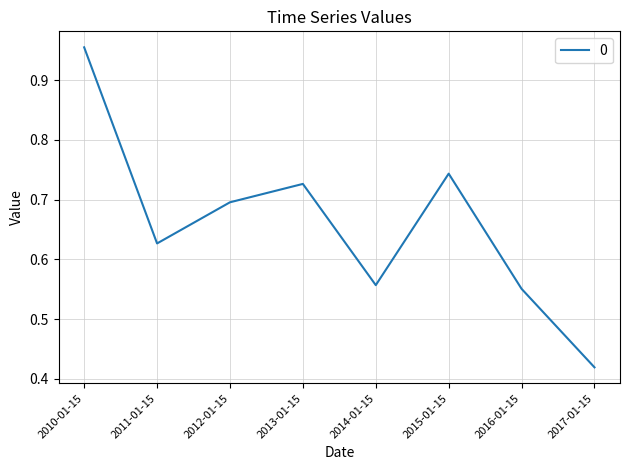

Is this an area chart (filled region under the line)?

No